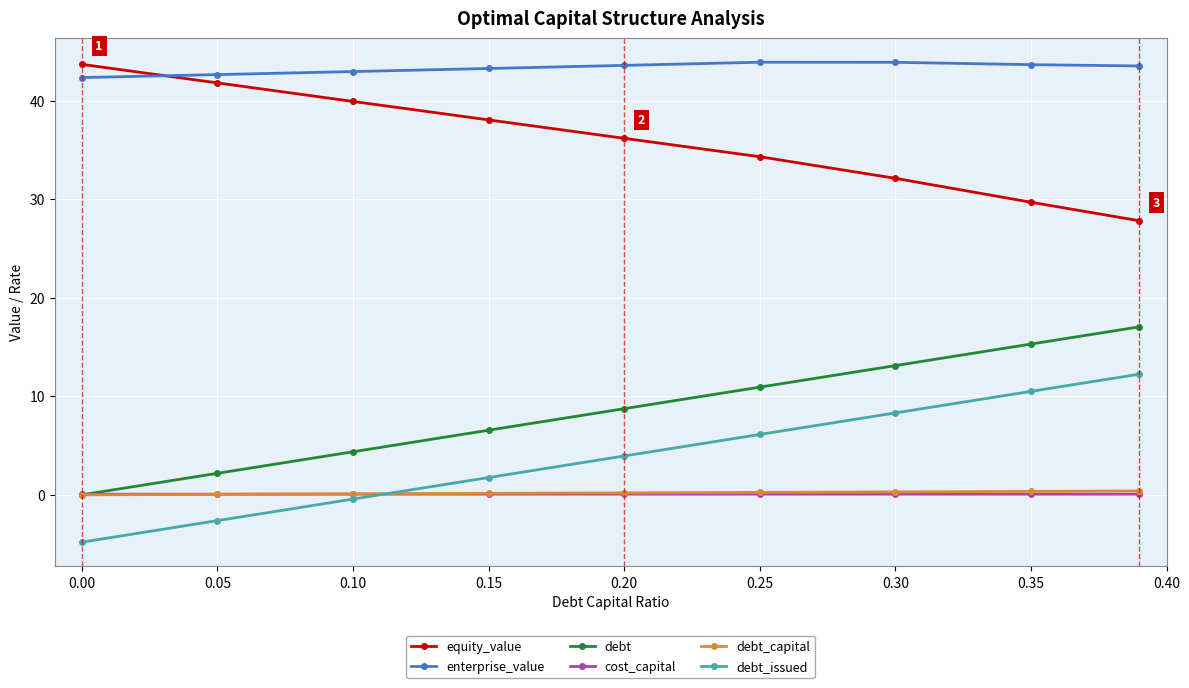

Does the chart display data point markers on the line(s)?

Yes